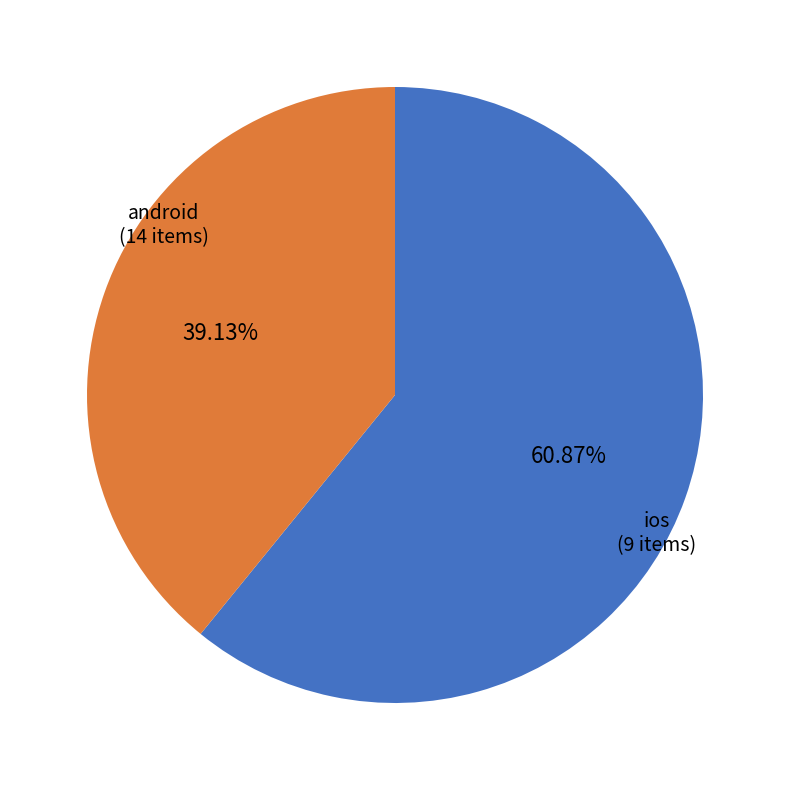

Is there any slice that represents more than half of the pie?

Yes